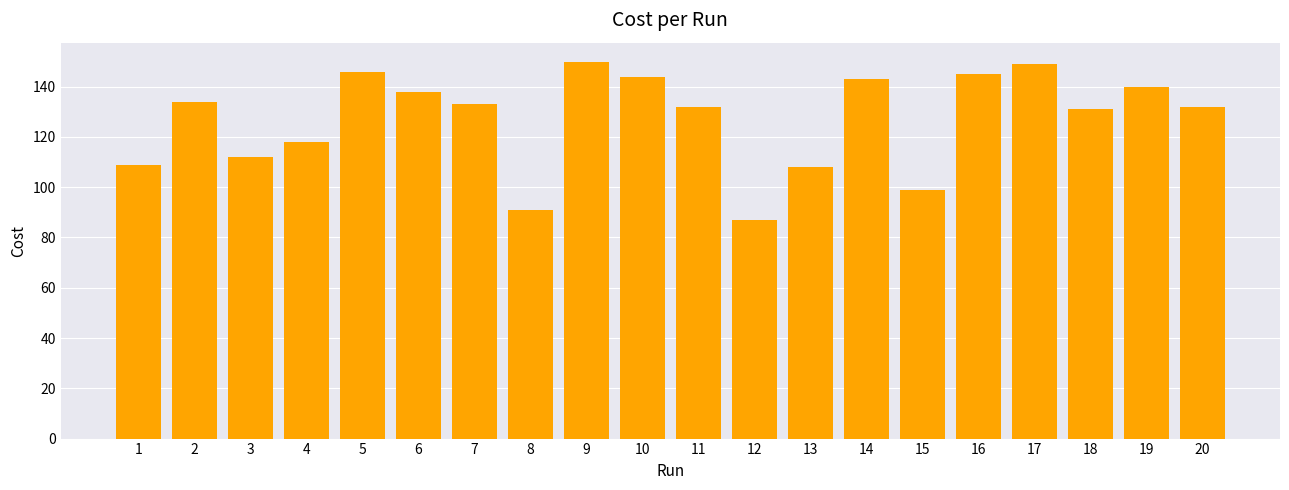

At which category does the chart reach its minimum across all series?

12